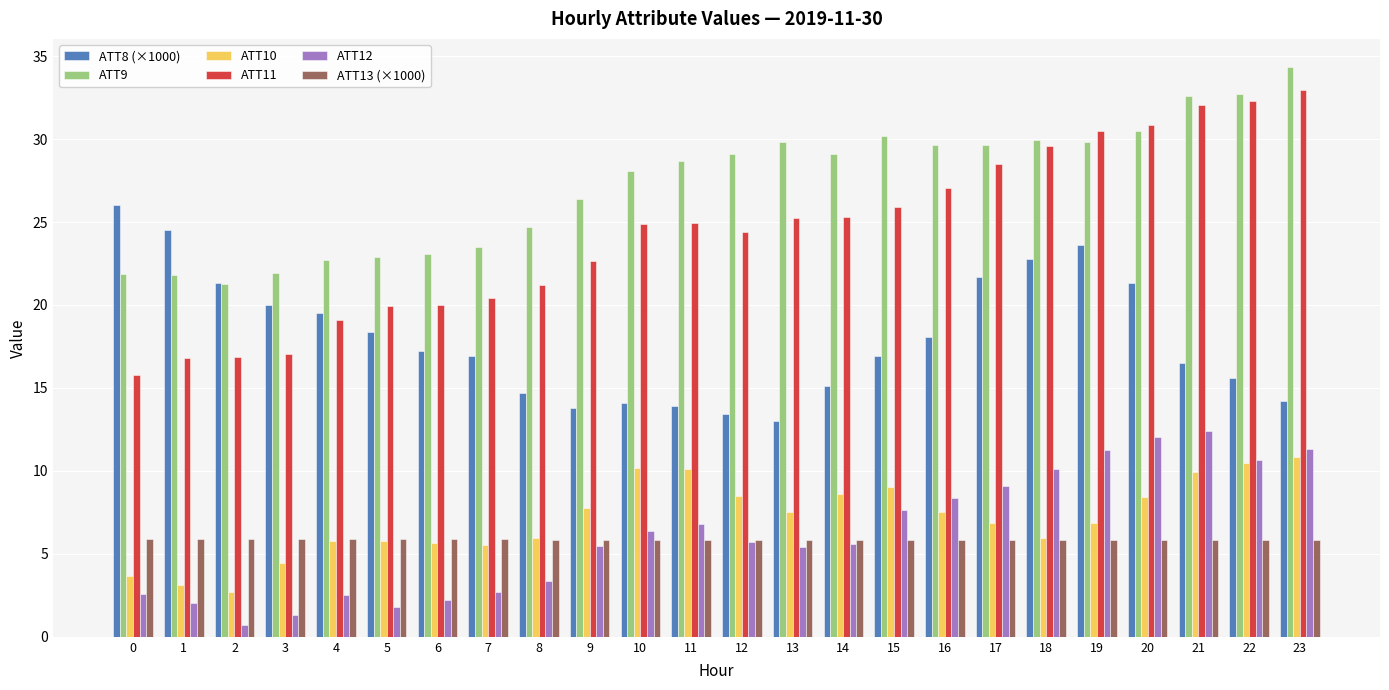

The value of ATT10 at 5 is 1.3. True or false?

False